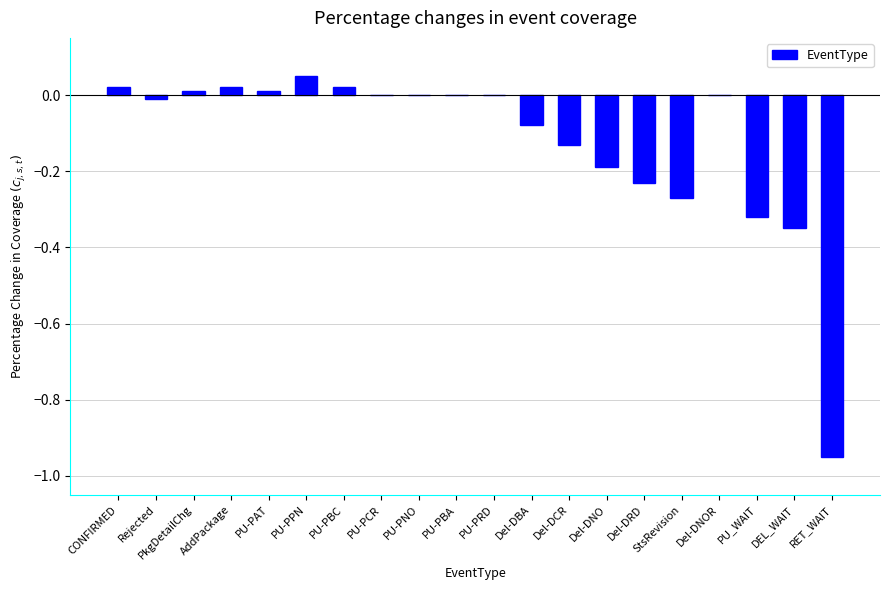

Between PU-PCR and StsRevision, which is larger?

PU-PCR